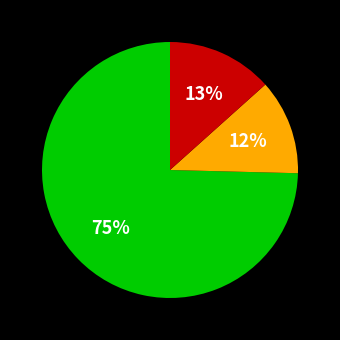

Is there a majority slice in this chart?

Yes